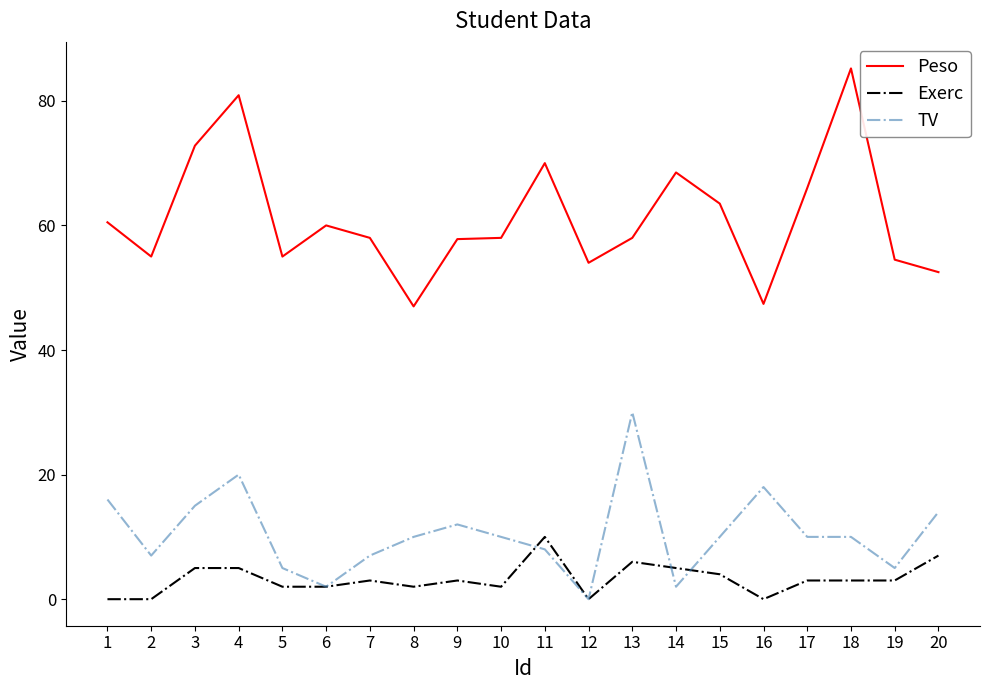

The value of Peso at 11 is 43.7. True or false?

False